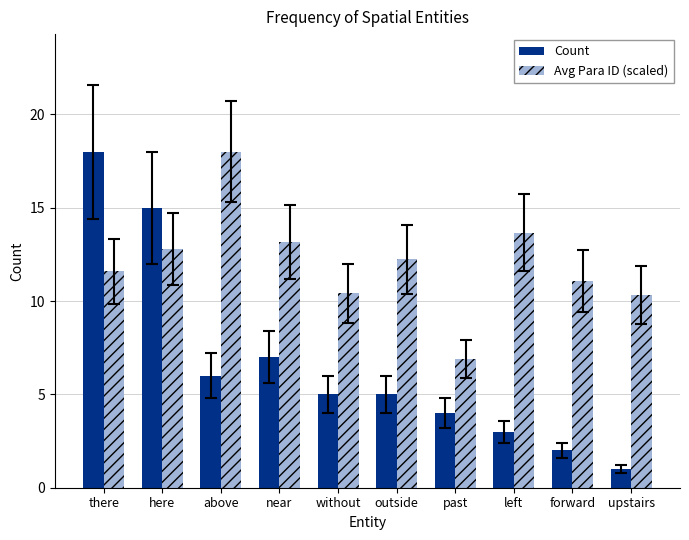

At upstairs, list the series in order from smallest to largest.

Count, Avg Para ID (scaled)